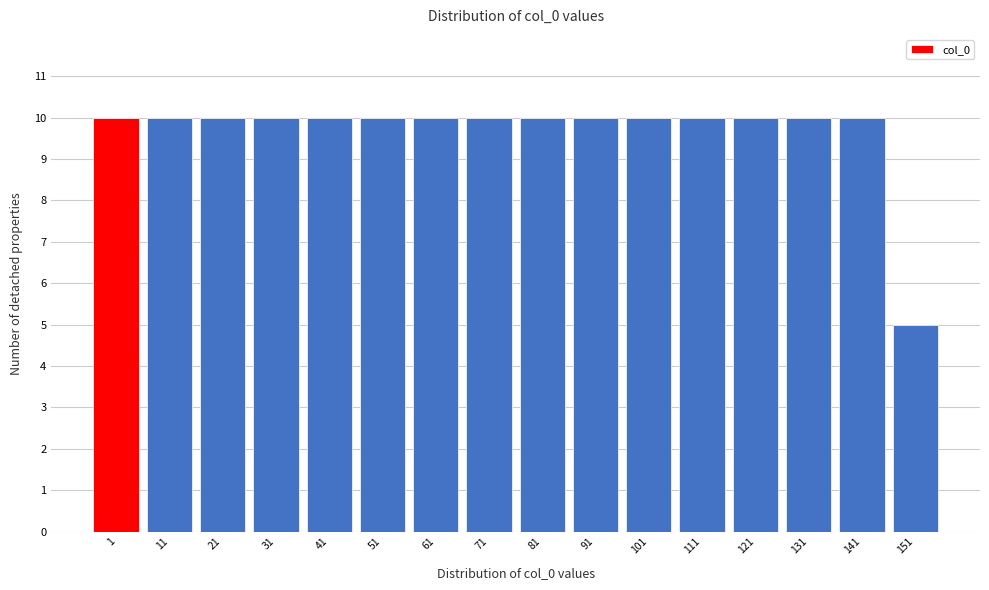

Reading right to left, transcribe all the data shown in this chart.

5	10	10	10	10	10	10	10	10	10	10	10	10	10	10	10